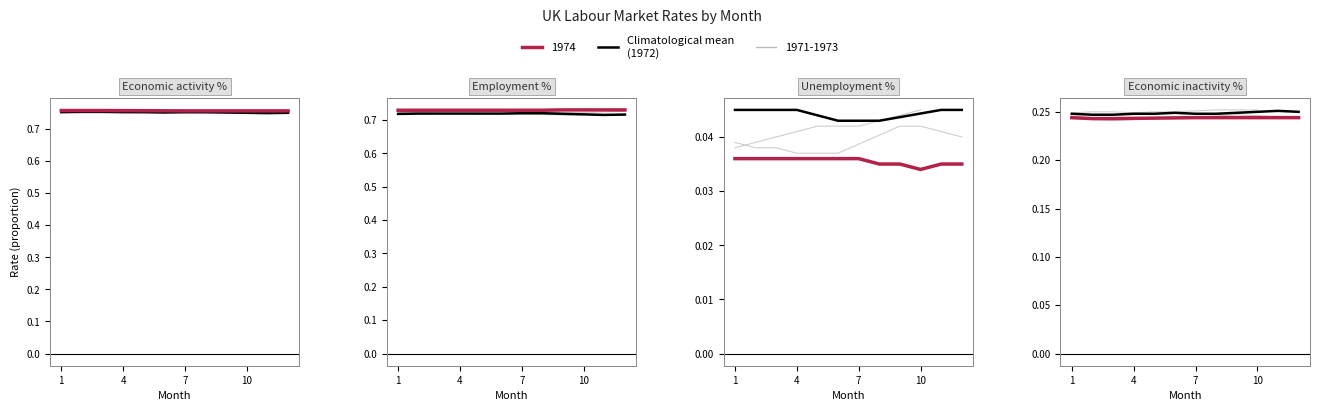

What is the value of the 6th point from the left?

0.2